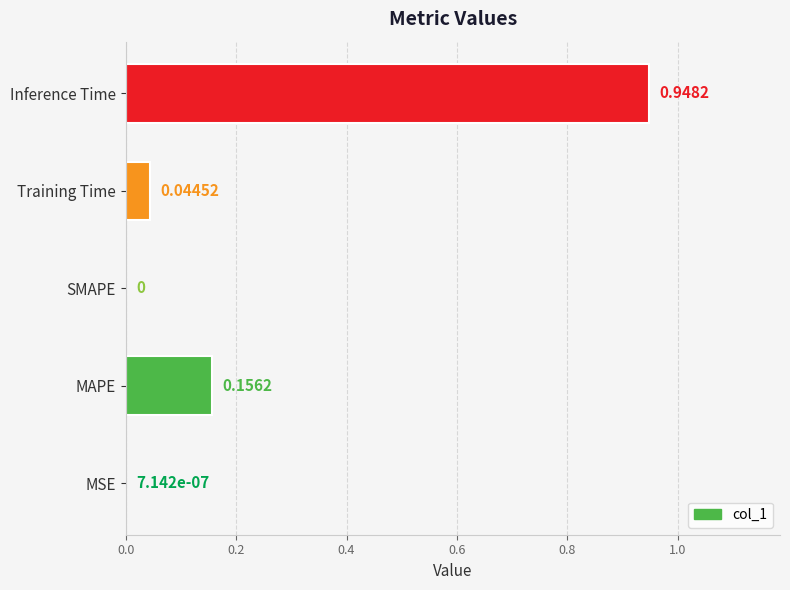

What is the sum of all values?

1.1